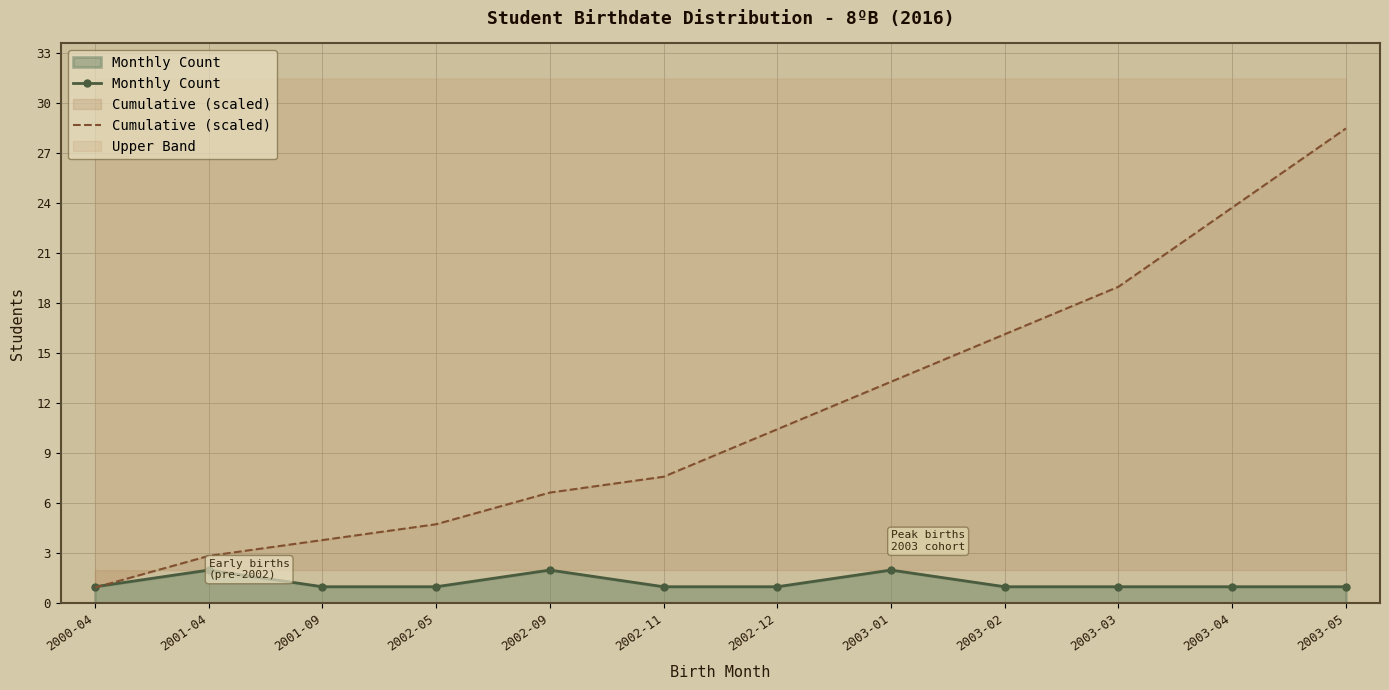

True or false: Cumulative (scaled) and Monthly Count cross at least once.

True